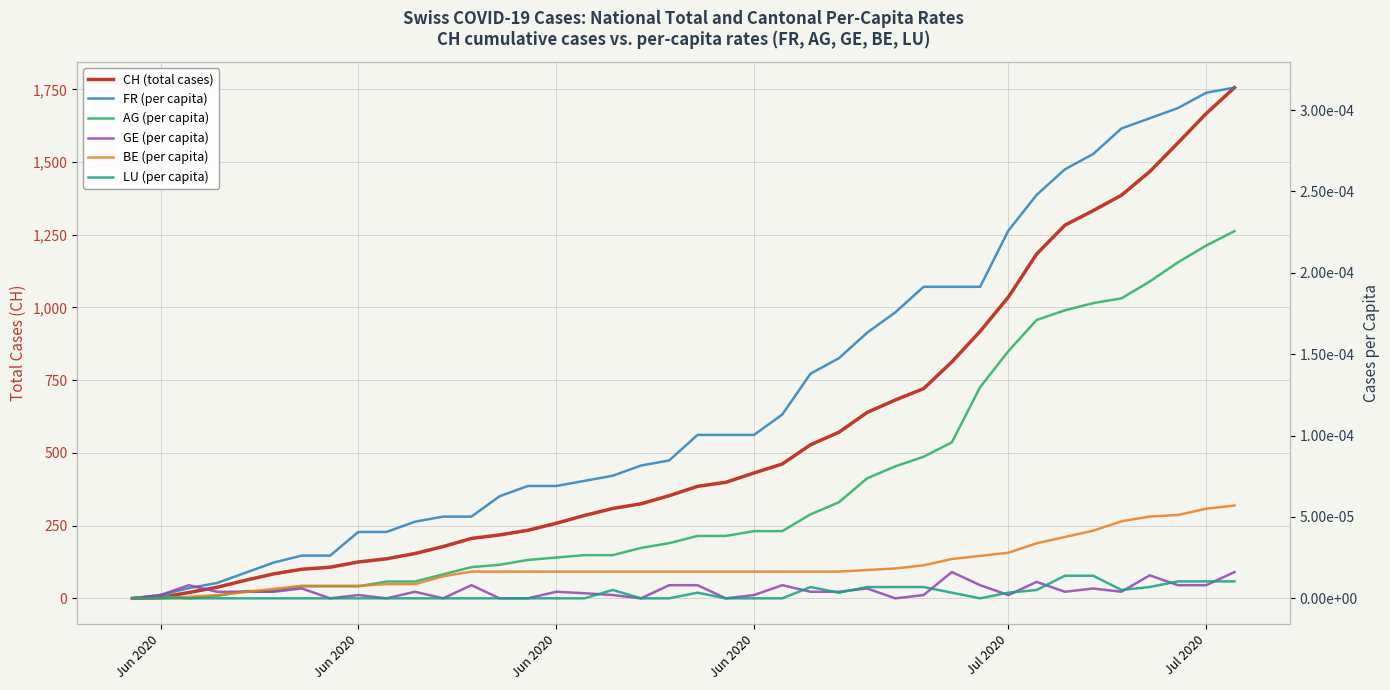

True or false: GE (per capita) and CH (total cases) intersect in this chart.

False